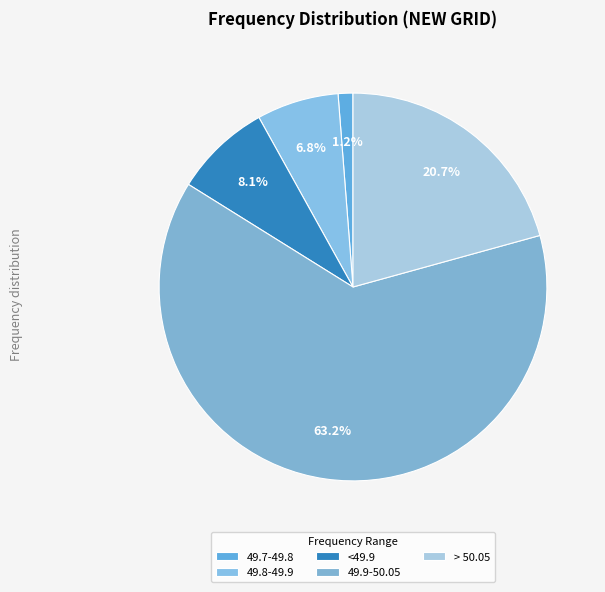

Which slice is the largest?

49.9-50.05